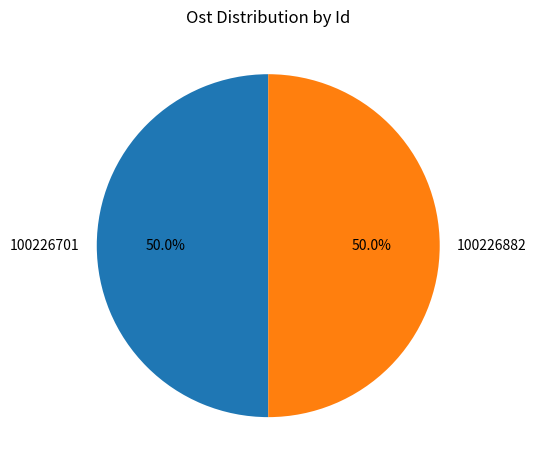

Count the number of slices in the pie.

2